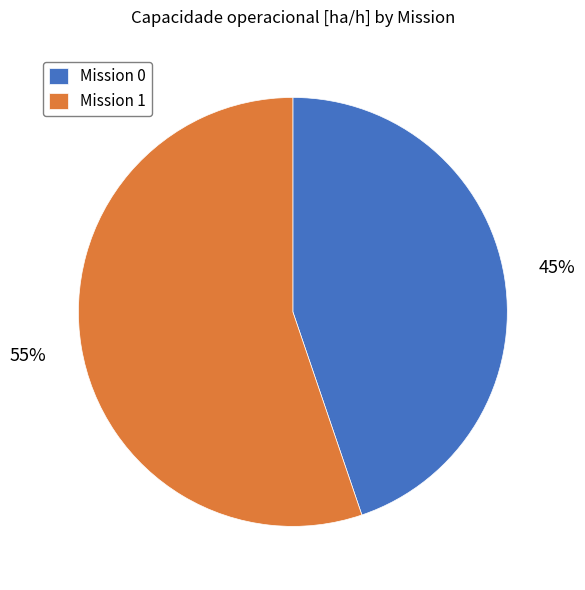

Which category has the biggest portion of the pie?

Mission 1